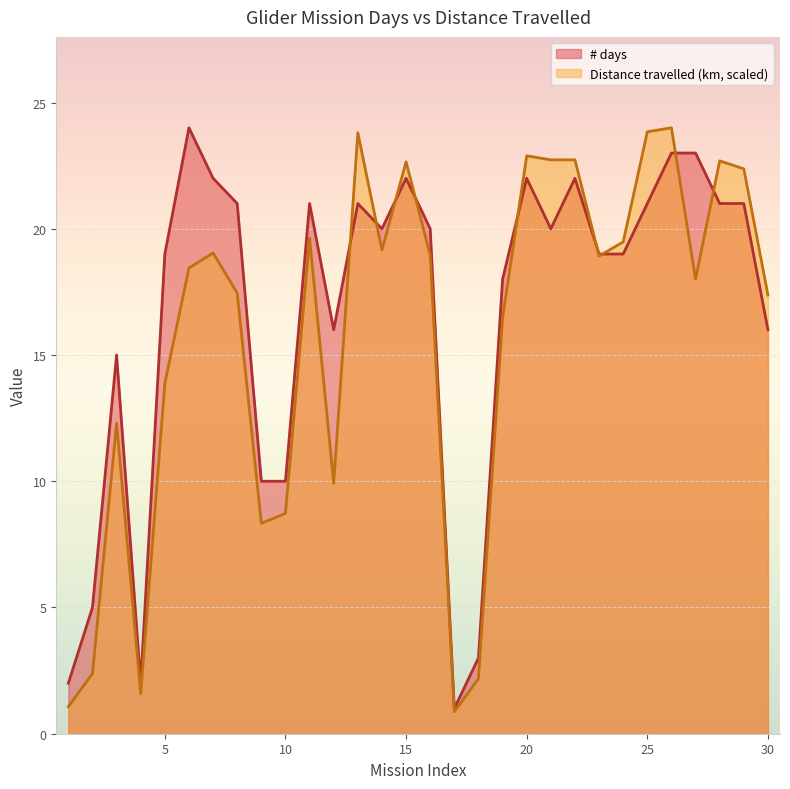

True or false: Distance travelled (km) has more than 1 points higher than both neighbors.

True